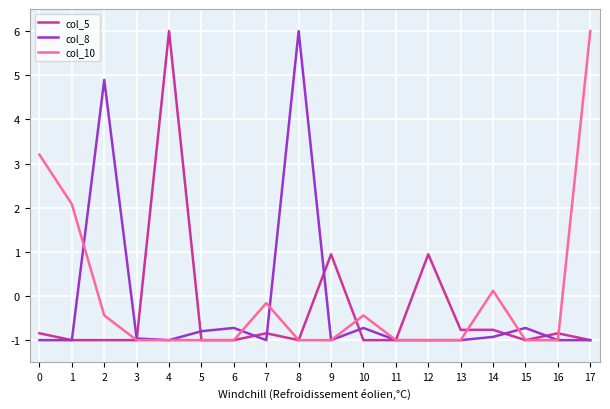

True or false: col_10 has more than 0 points higher than both neighbors.

True